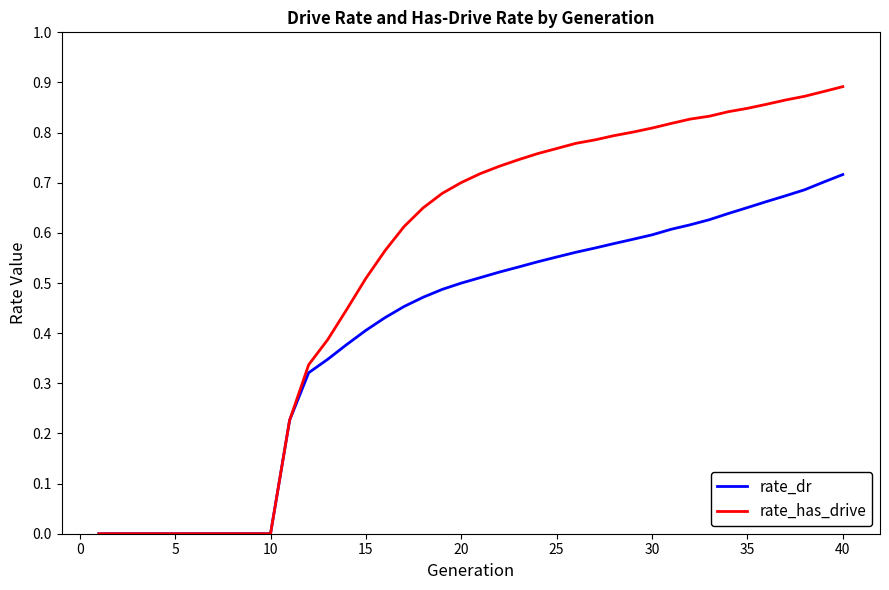

Which series has the largest range (max minus min)?

rate_has_drive